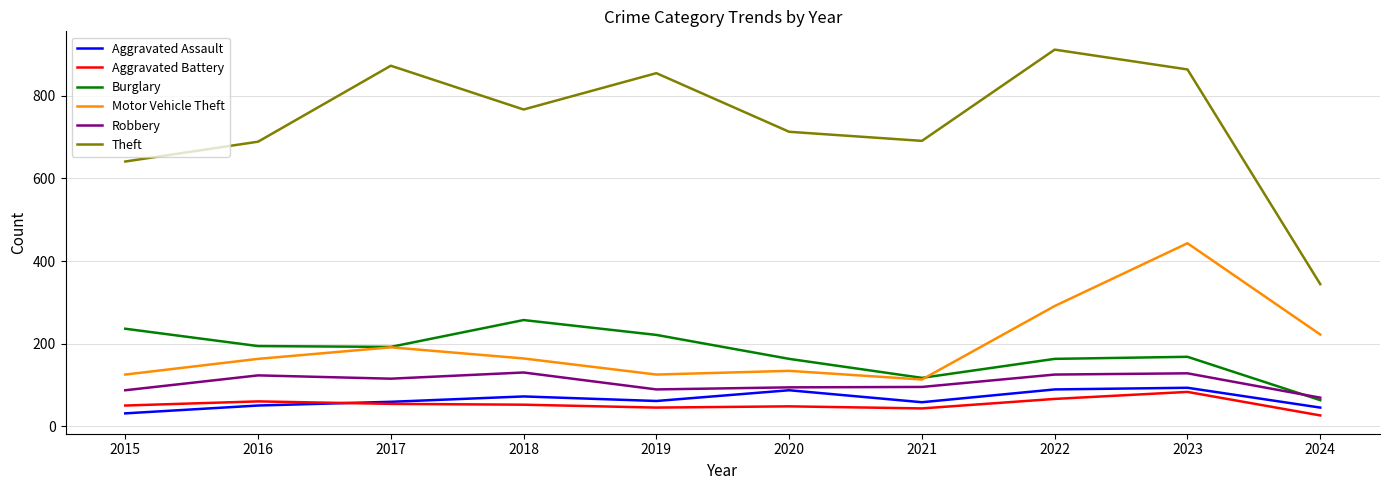

What is the maximum value for Burglary?

257